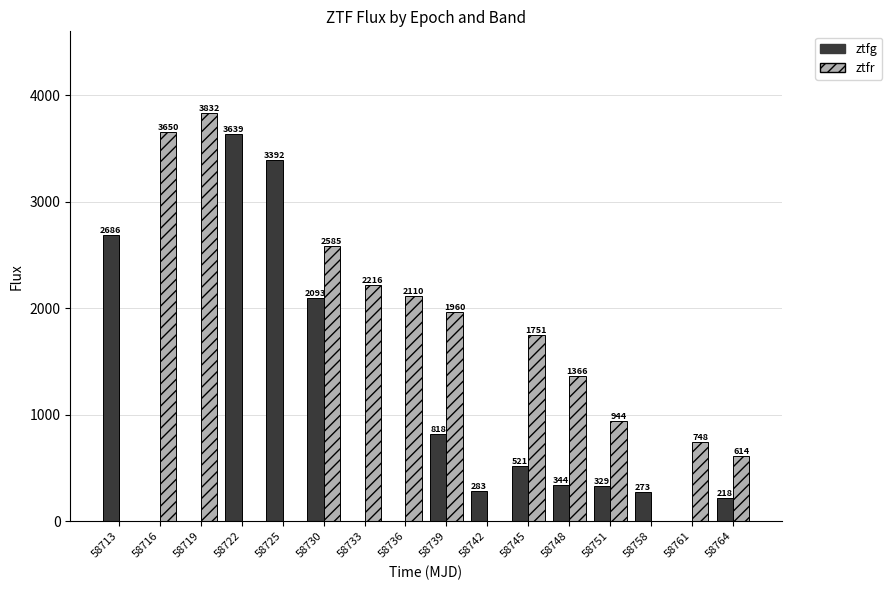

At which category is the sum across all series the highest?

58730